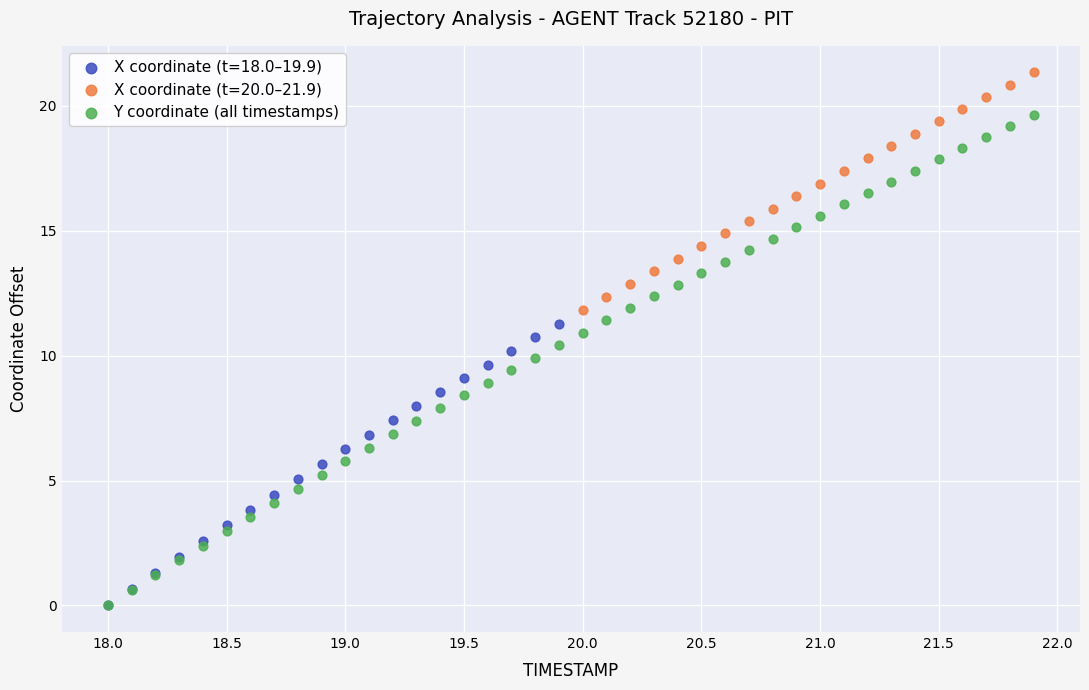

Which series has the largest Y range (max minus min)?

Y coordinate (all timestamps)